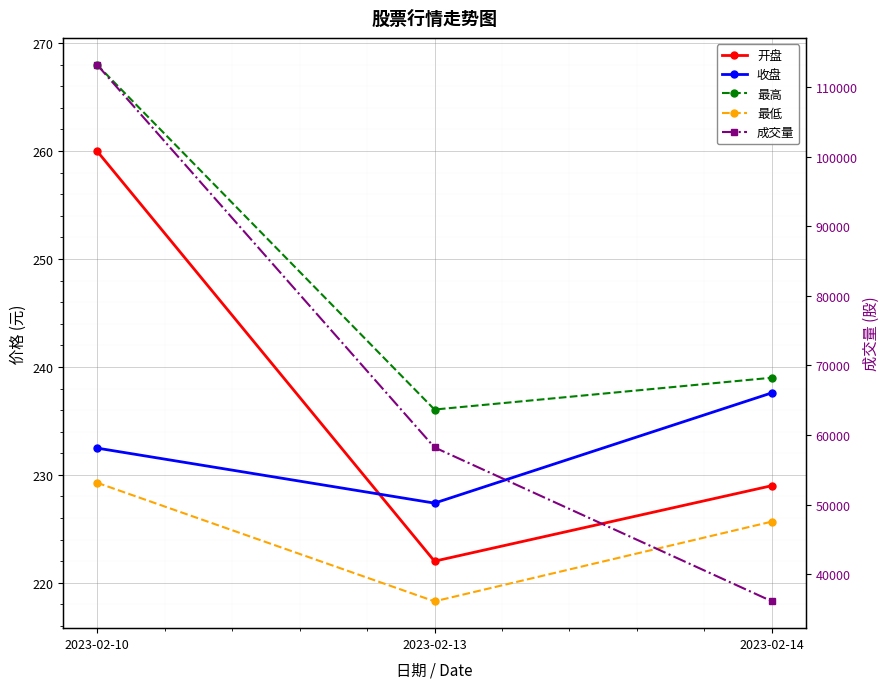

Reading left to right, what are all the values shown in this chart?

开盘: 260.0	222.0	229.0
收盘: 232.5	227.4	237.6
最高: 268.0	236.1	239.0
最低: 229.3	218.3	225.7
成交量: 113211.0	58220.0	36101.0